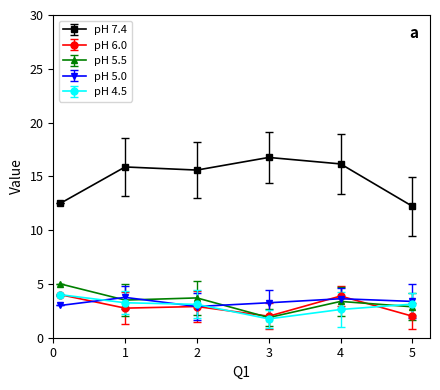

Which series has the widest spread of values?

pH 7.4